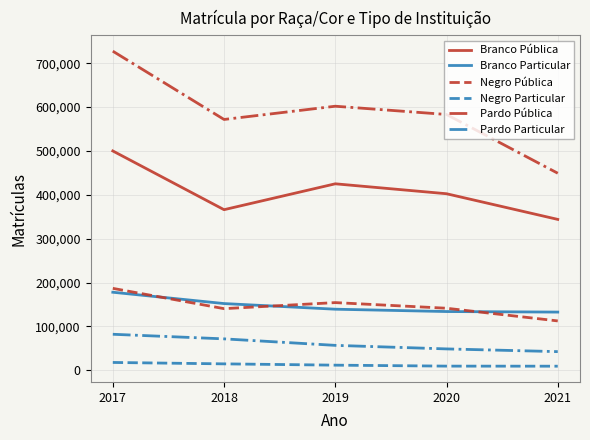

What is the difference between the highest and lowest values at 2017?

709608